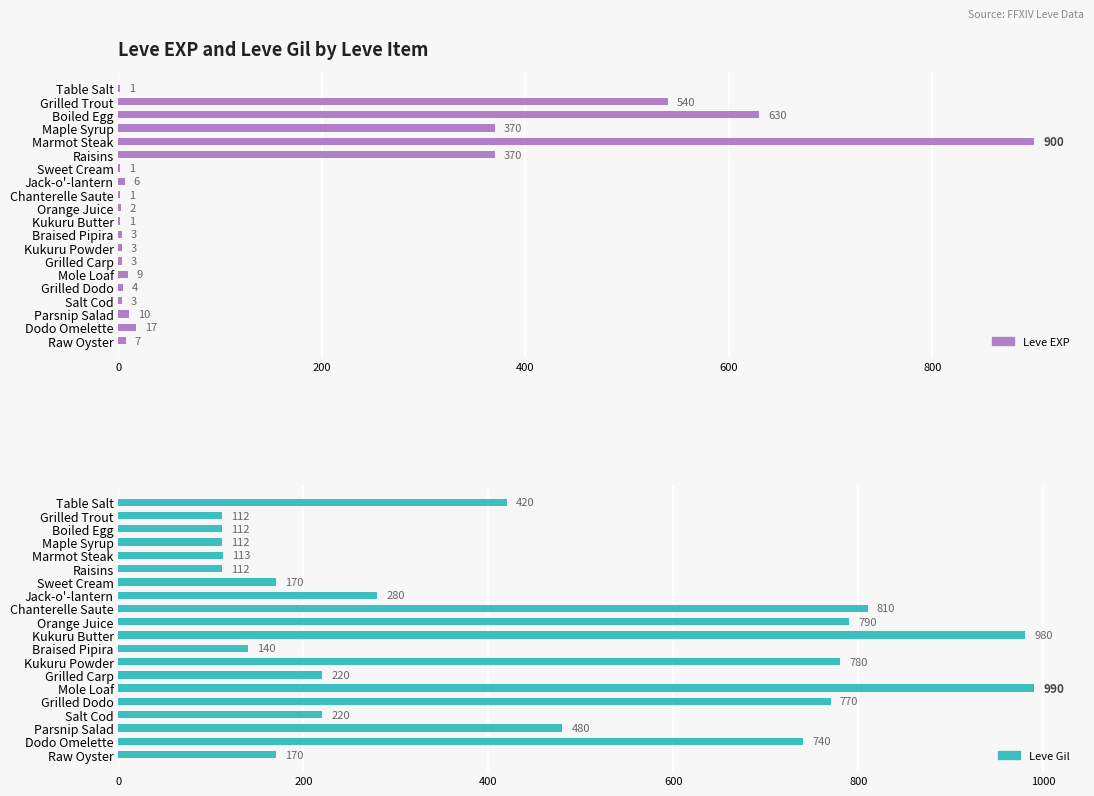

The Leve Gil series shows 280 at Jack-o'-lantern. True or false?

True